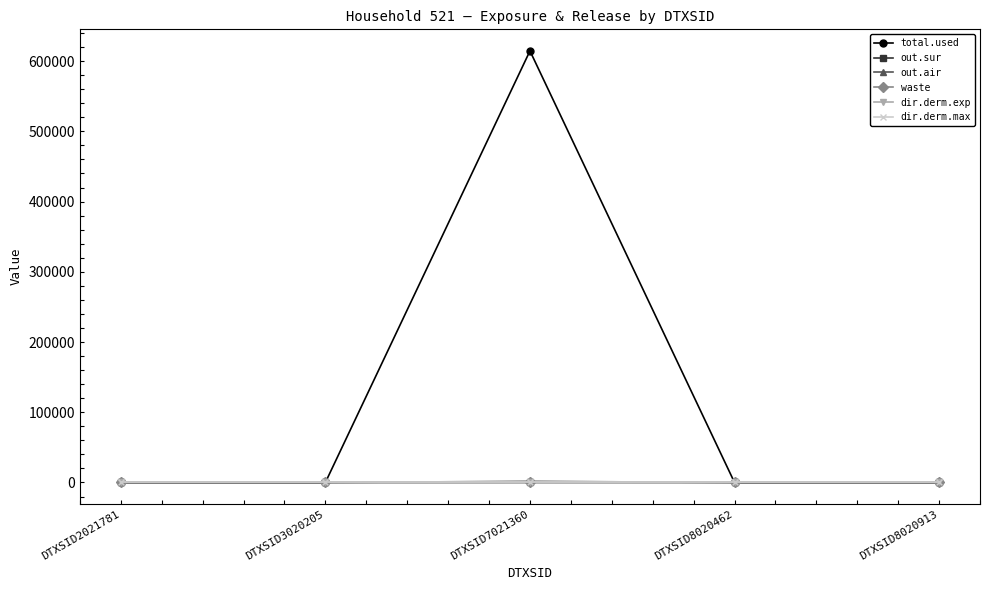

At which label is dir.derm.exp closest to 0?

DTXSID2021781